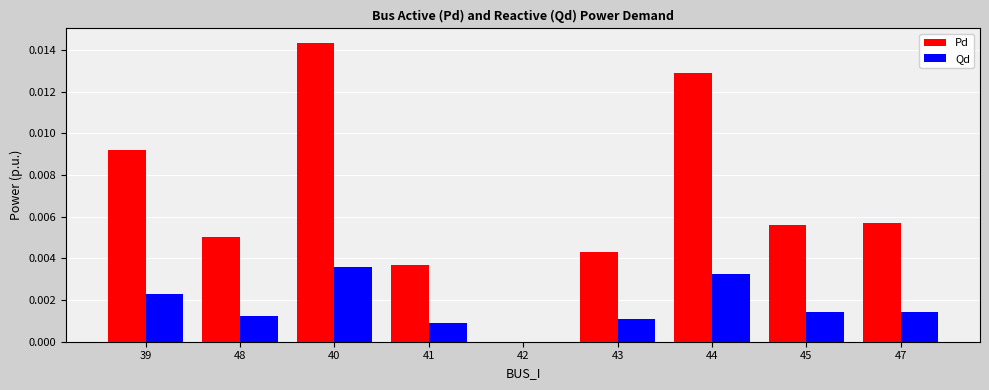

Which series changed the most between 48 and 42?

Pd